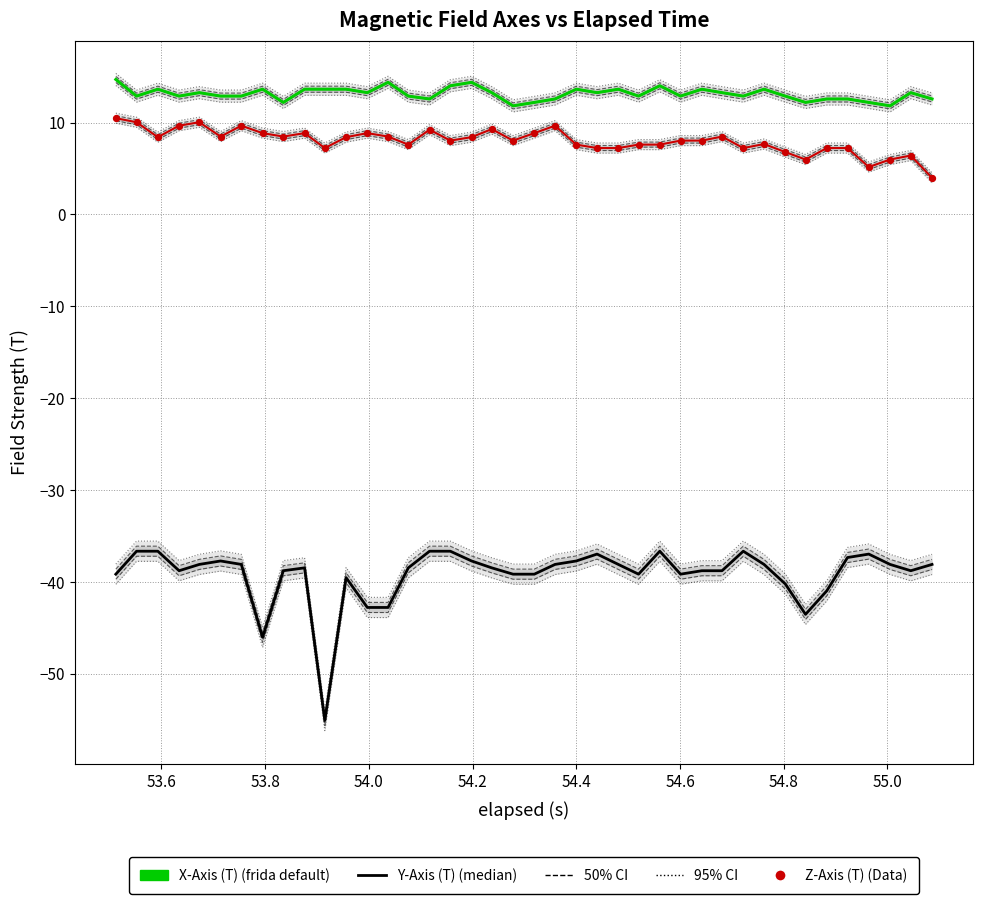

Which series contains the highest Y value?

X-Axis (T)